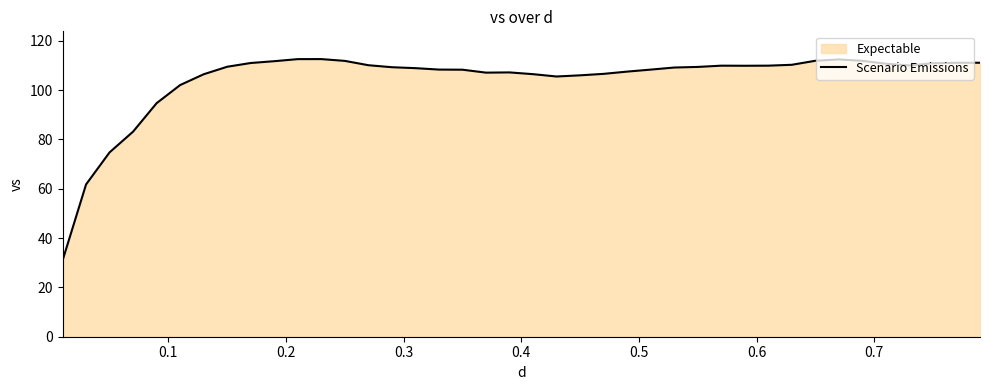

What is the difference between the maximum and minimum values?

81.7